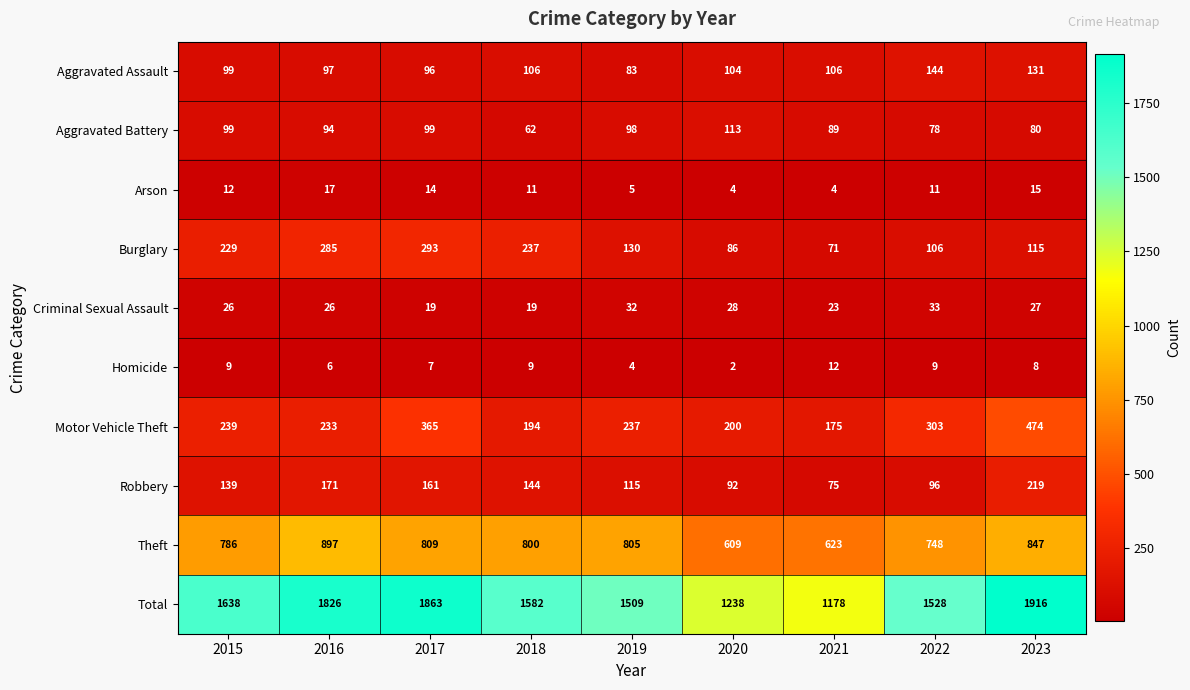

What is the difference between the maximum and minimum values in the Aggravated Battery series?

51